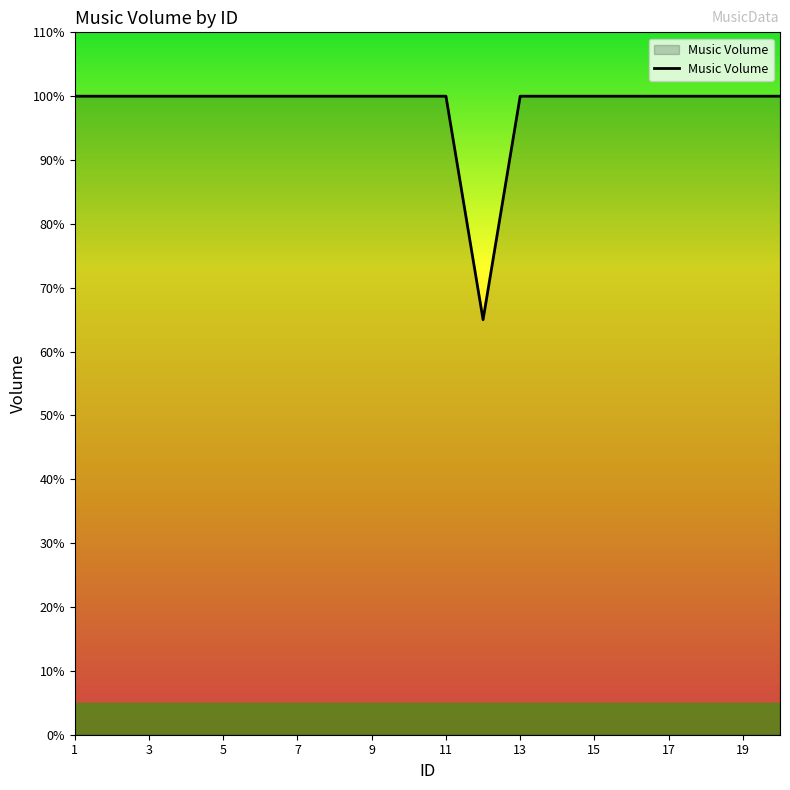

Does the chart have visible grid lines?

No